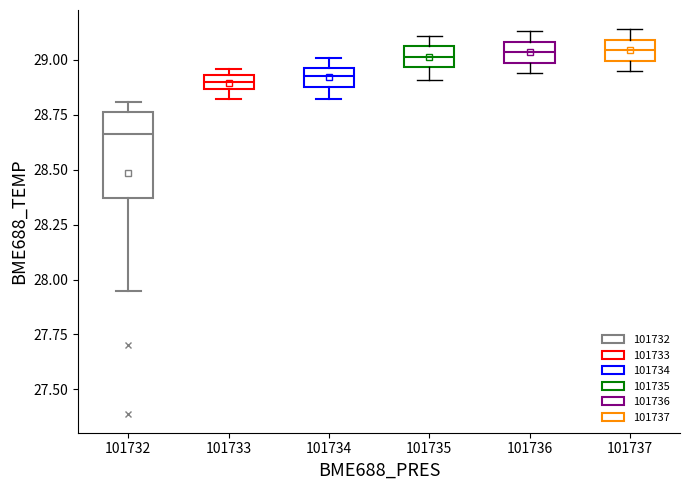

Comparing the boxes themselves (not the whiskers), which one is the tallest?

101732